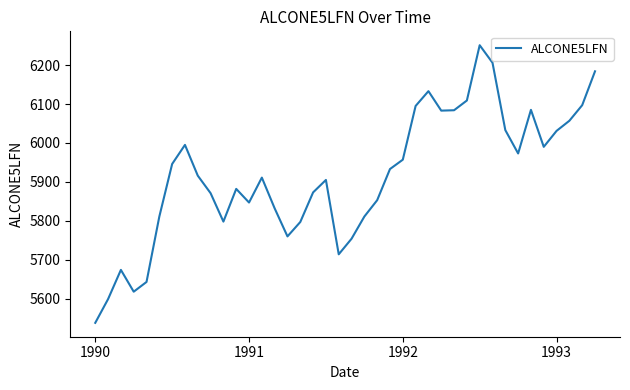

What is the greatest value displayed?

6251